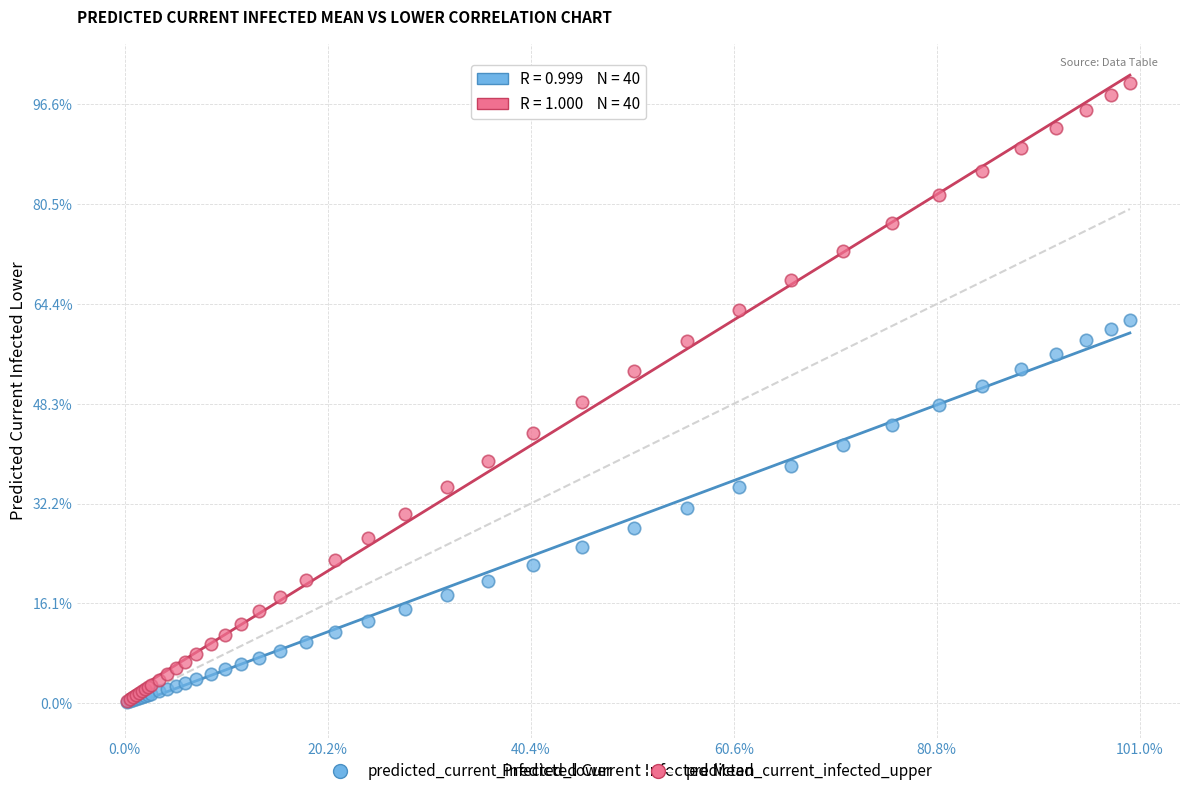

What are all the series names shown in the legend?

predicted_current_infected_lower, predicted_current_infected_upper